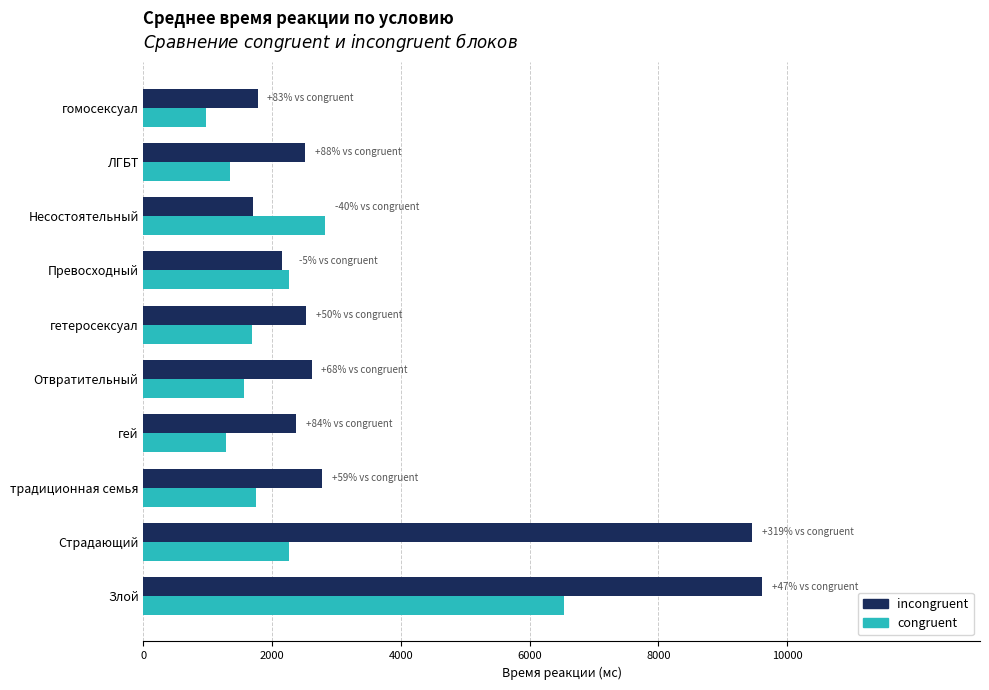

The value of incongruent at гей is 3354. True or false?

False